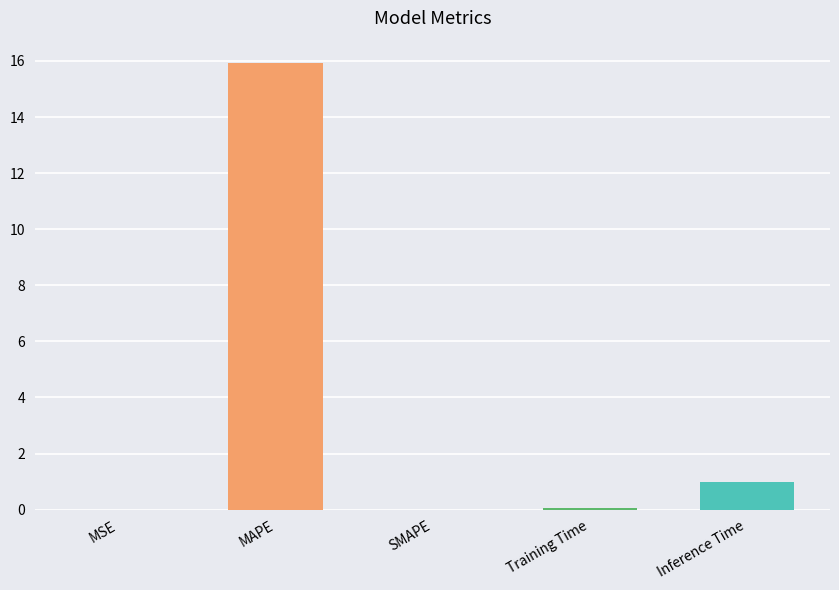

Which category has the highest value across all series?

MAPE